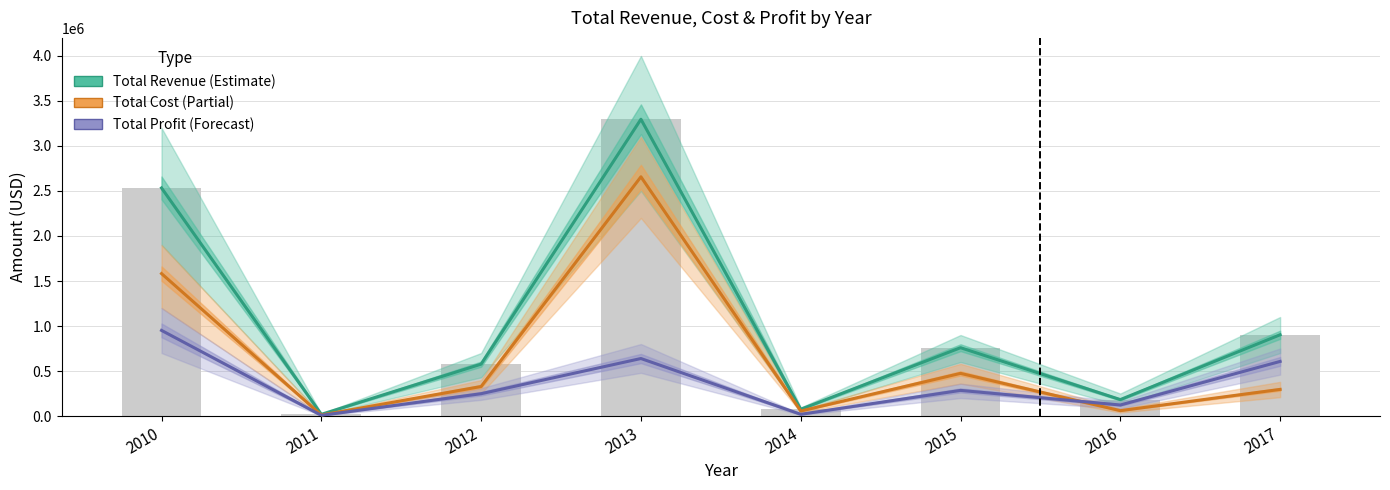

List the series in order of their peak value, highest first.

Total Revenue, Total Cost, Total Profit